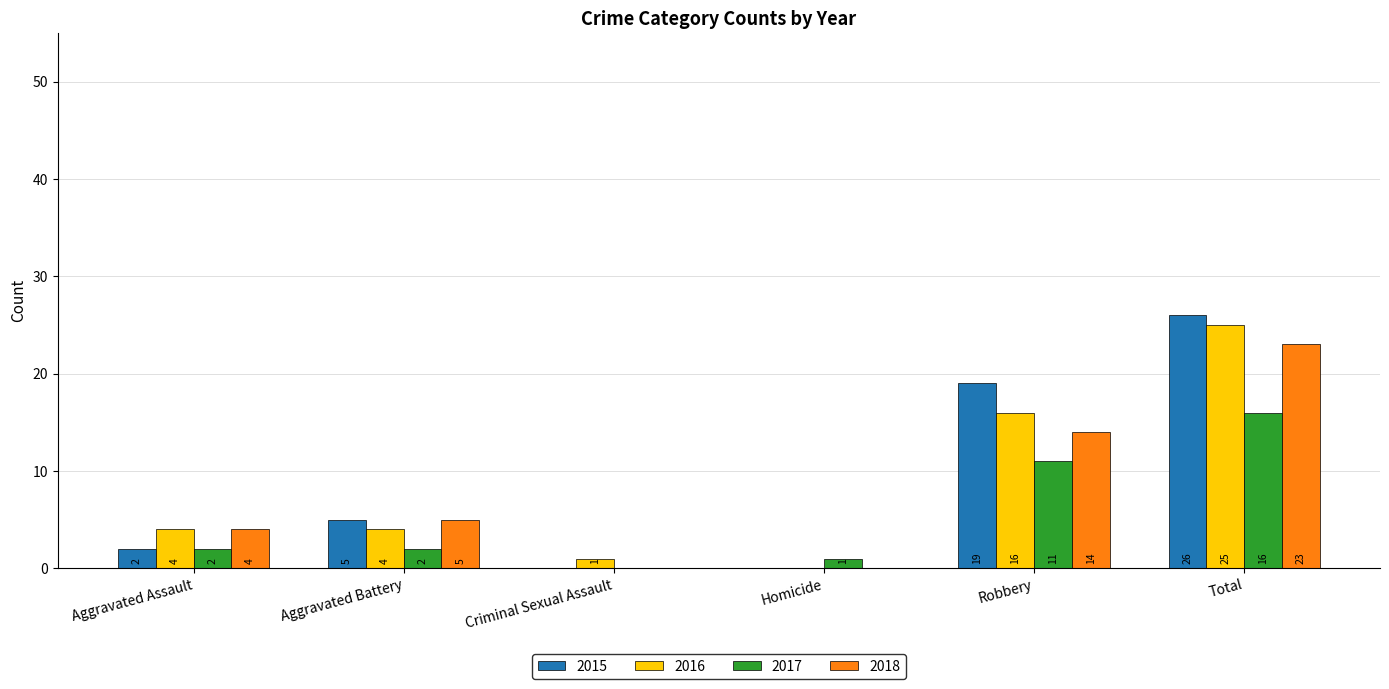

What is the sum of the 2018 values at Total and Homicide?

23